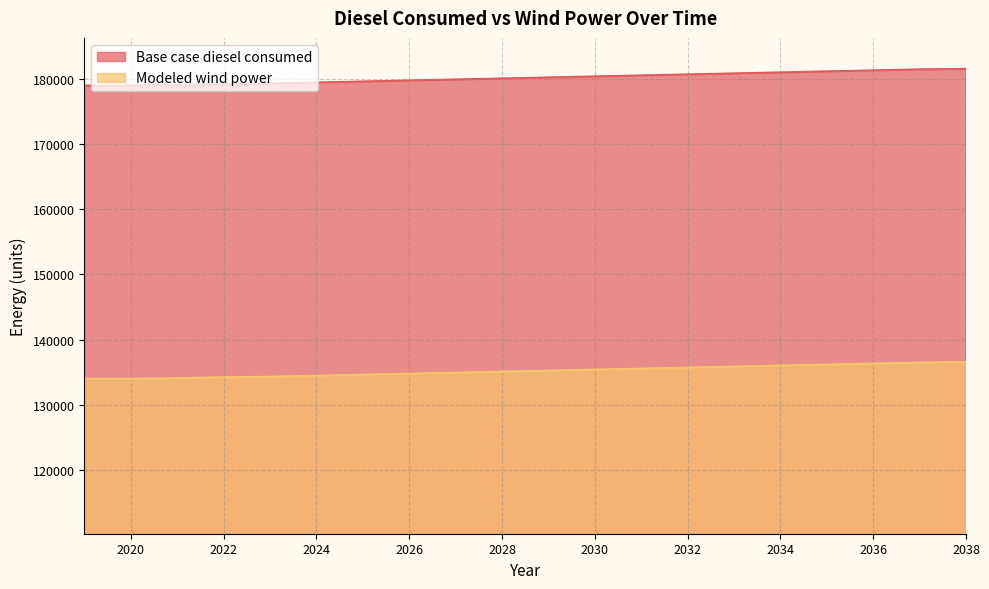

Does the chart have visible grid lines?

Yes